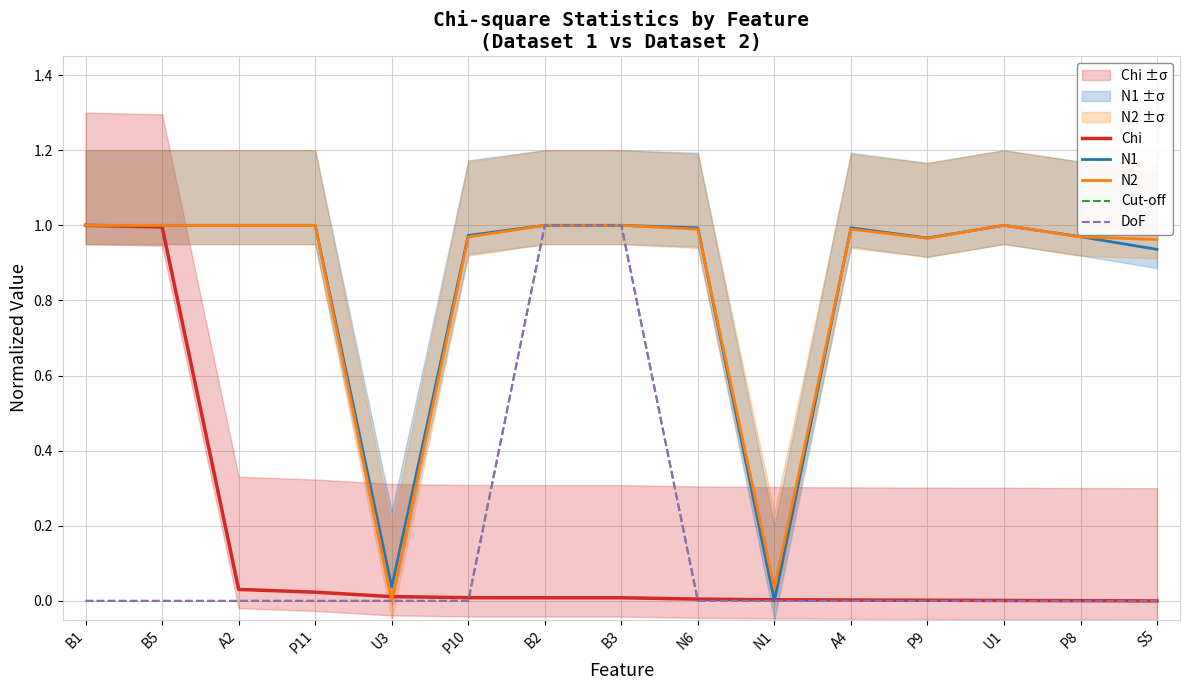

Rank the series by their maximum value, from lowest to highest.

Chi, N1, N2, Cut-off, DoF